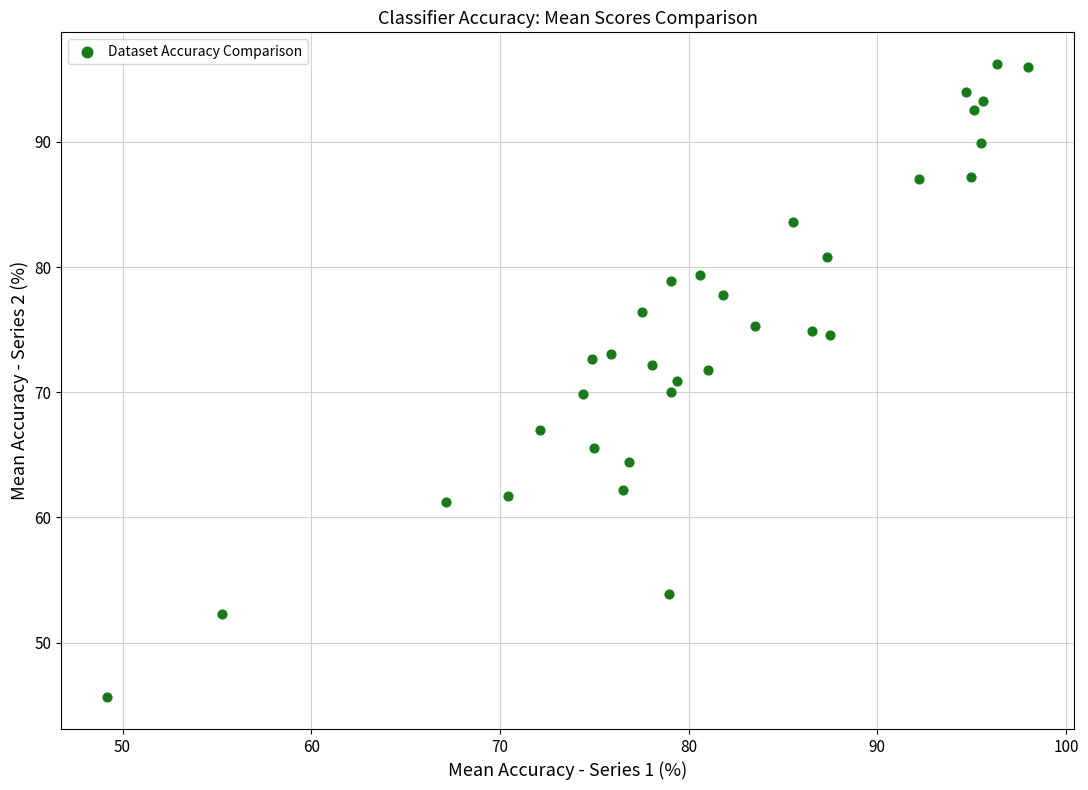

What is the range of X values (max minus min)?

48.8